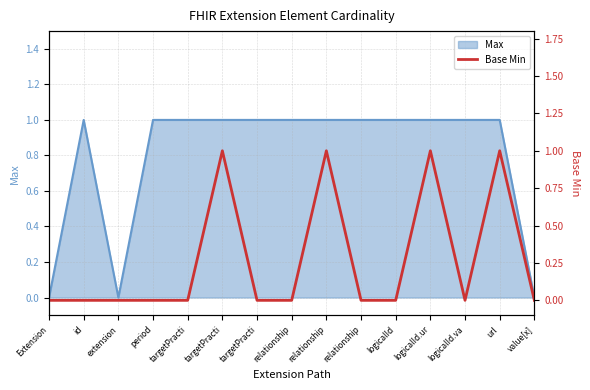

True or false: there are more than 2 points higher than both neighbors.

True